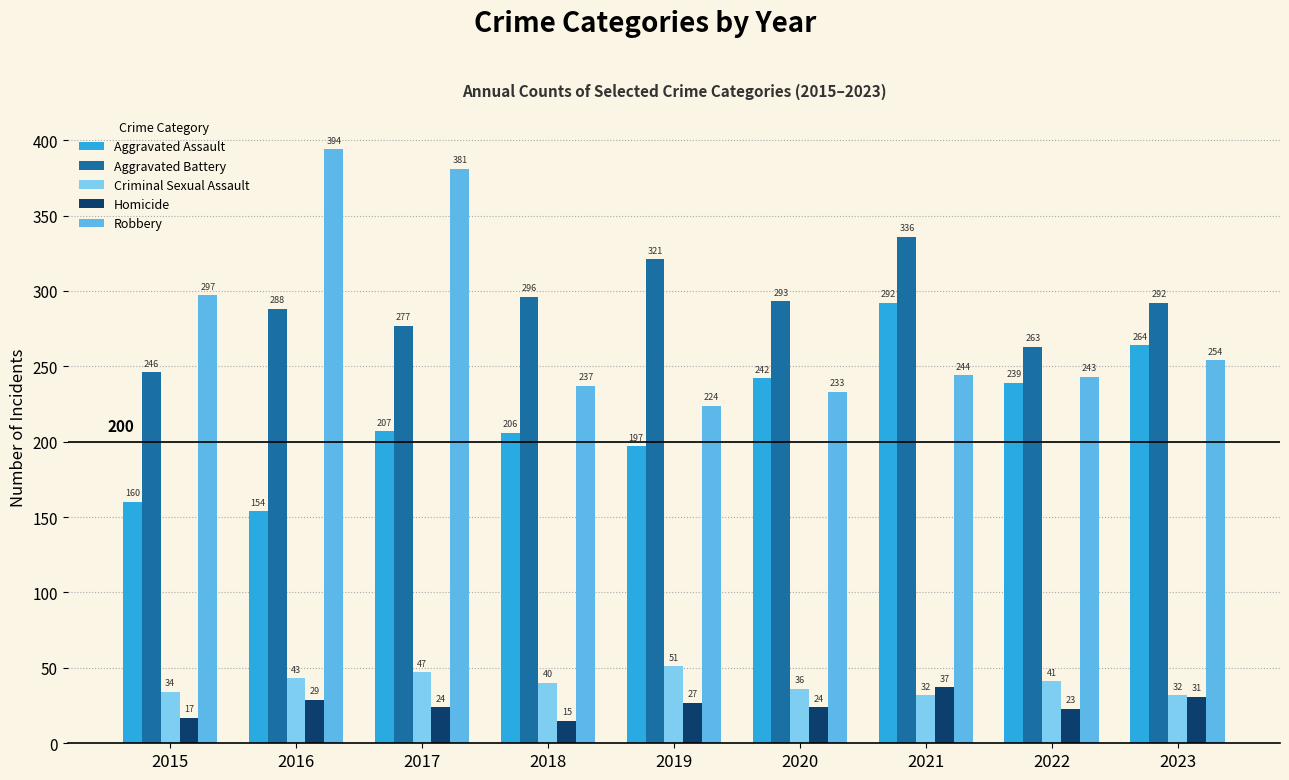

What is the greatest value displayed?

394